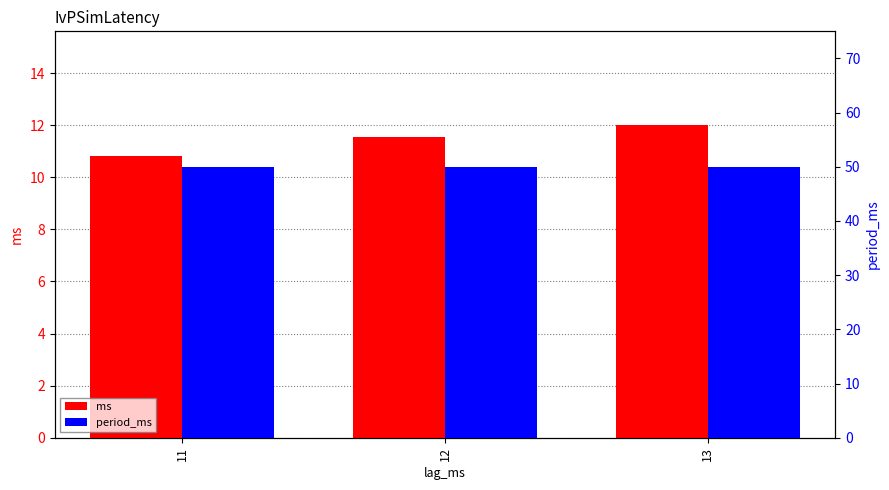

Count the ms values in the range 10 to 12.

3